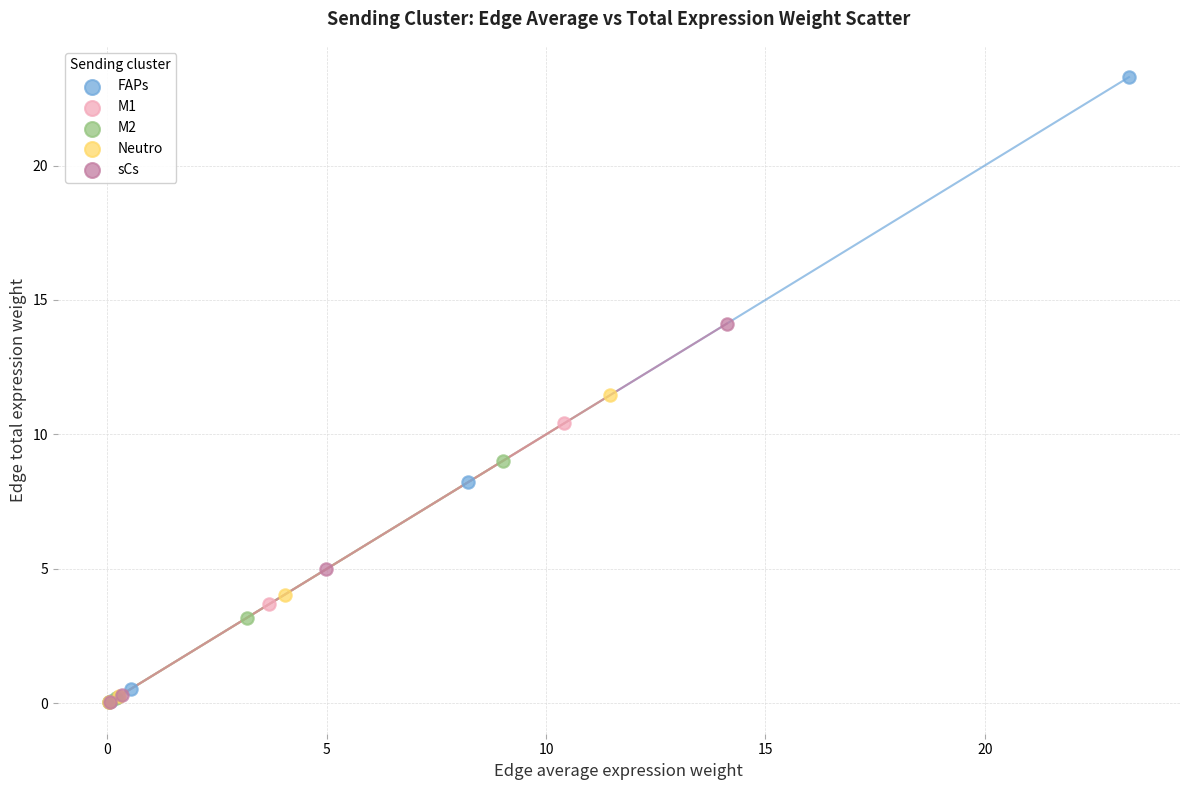

Which series contains the highest Y value?

FAPs